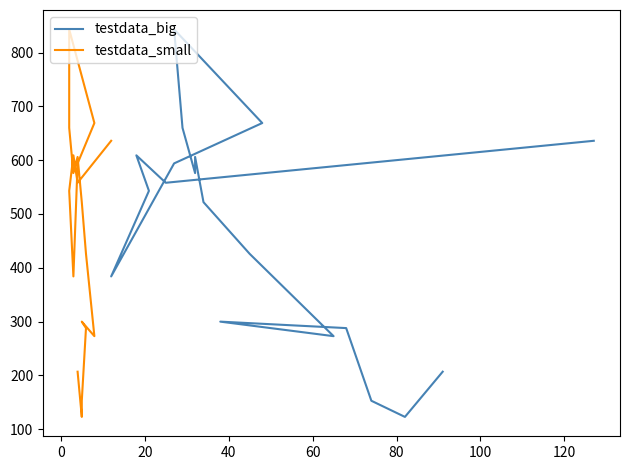

Is the value of testdata_big at 100 greater than the value of testdata_small at 0?

Yes